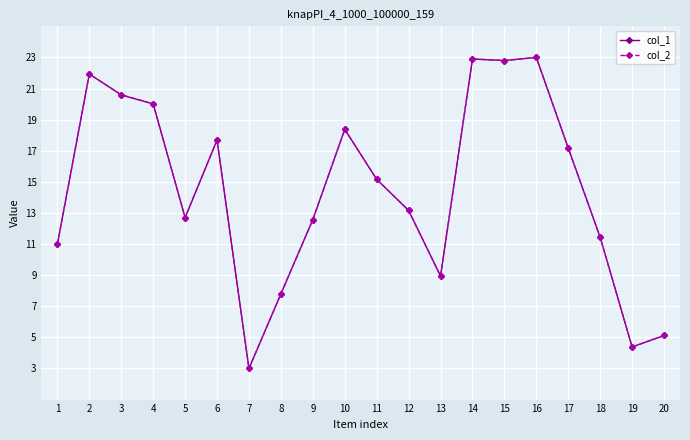

The value of col_2 at 16 is 11.2. True or false?

False